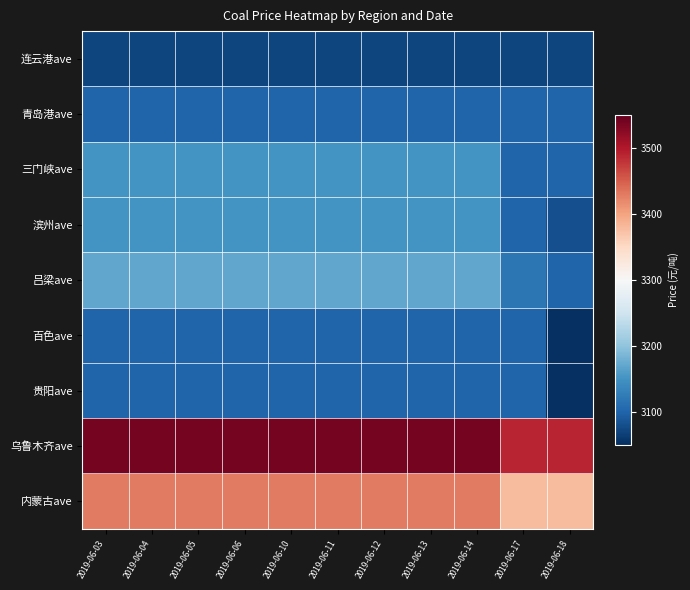

What is the difference between the highest and lowest values at 2019-06-17?

420